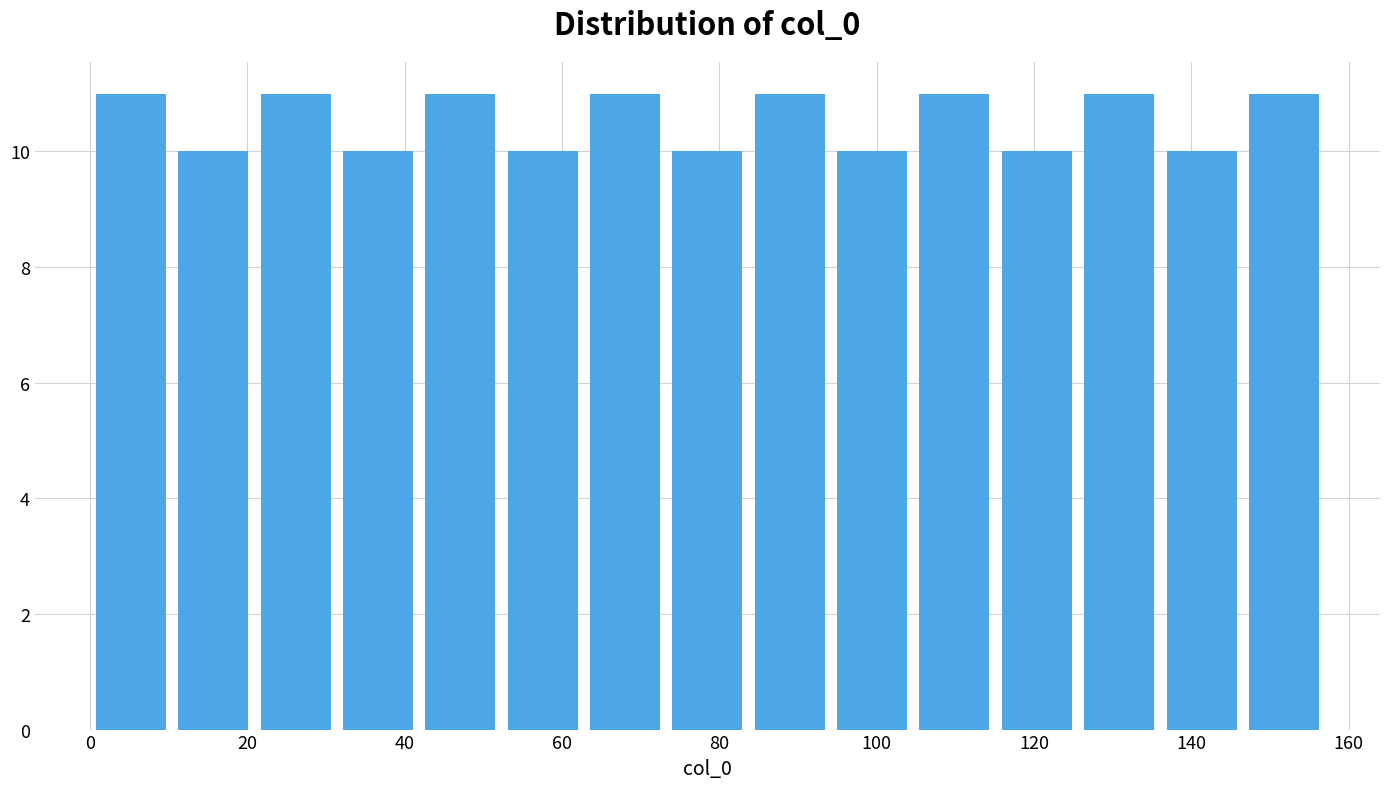

Reading left to right, transcribe this chart: for each bar, give the range it covers on the x-axis and its height. Neither the bar edges nor the heights are printed on the chart, so give them approximately, as read against the axes.

0 to 10: 11
10 to 20: 10
20 to 32: 11
32 to 42: 10
42 to 52: 11
52 to 62: 10
62 to 74: 11
74 to 84: 10
84 to 94: 11
94 to 104: 10
104 to 116: 11
116 to 126: 10
126 to 136: 11
136 to 146: 10
146 to 158: 11